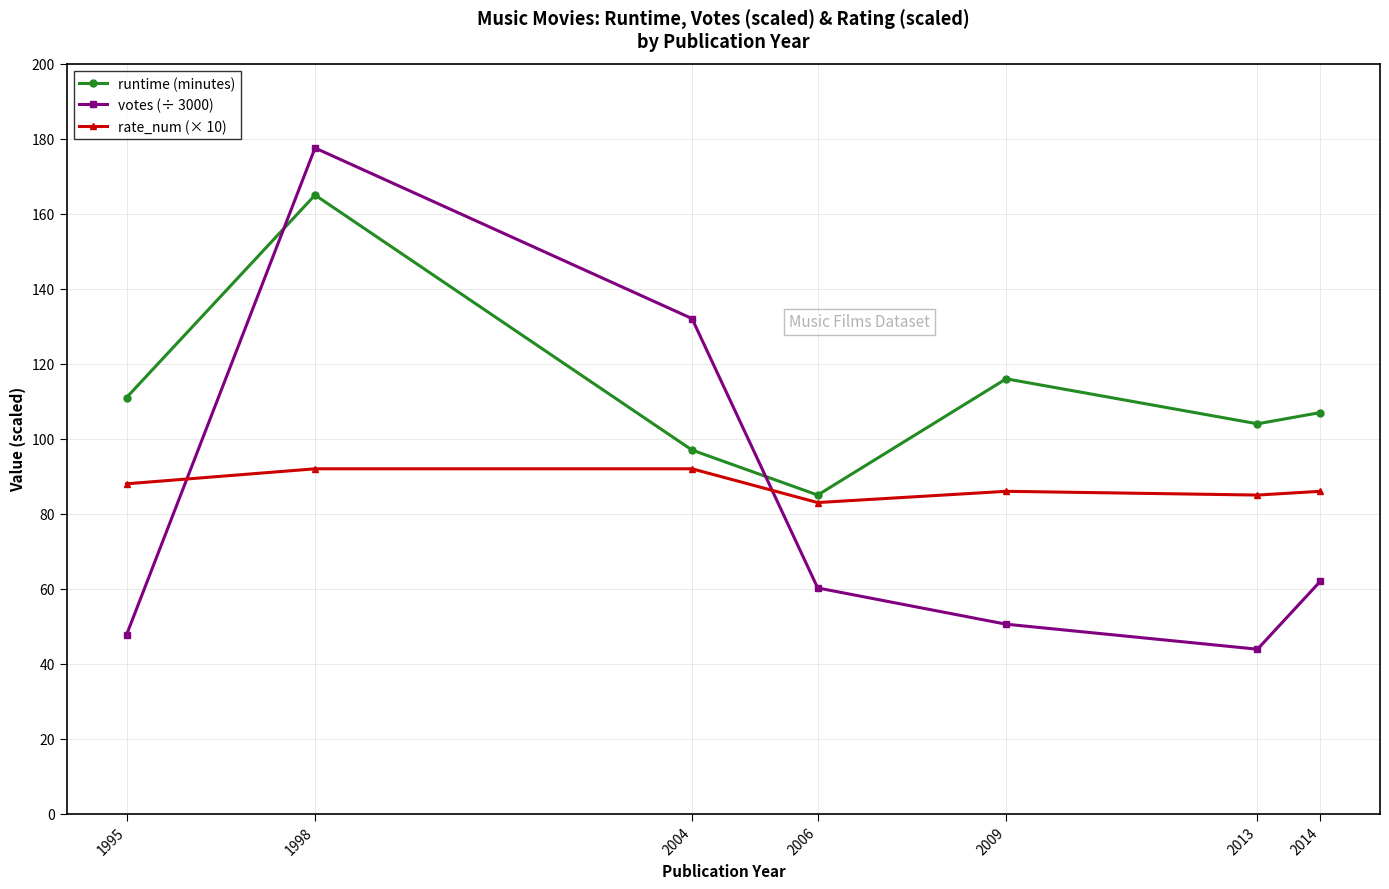

What is the minimum value for runtime (minutes)?

85.0